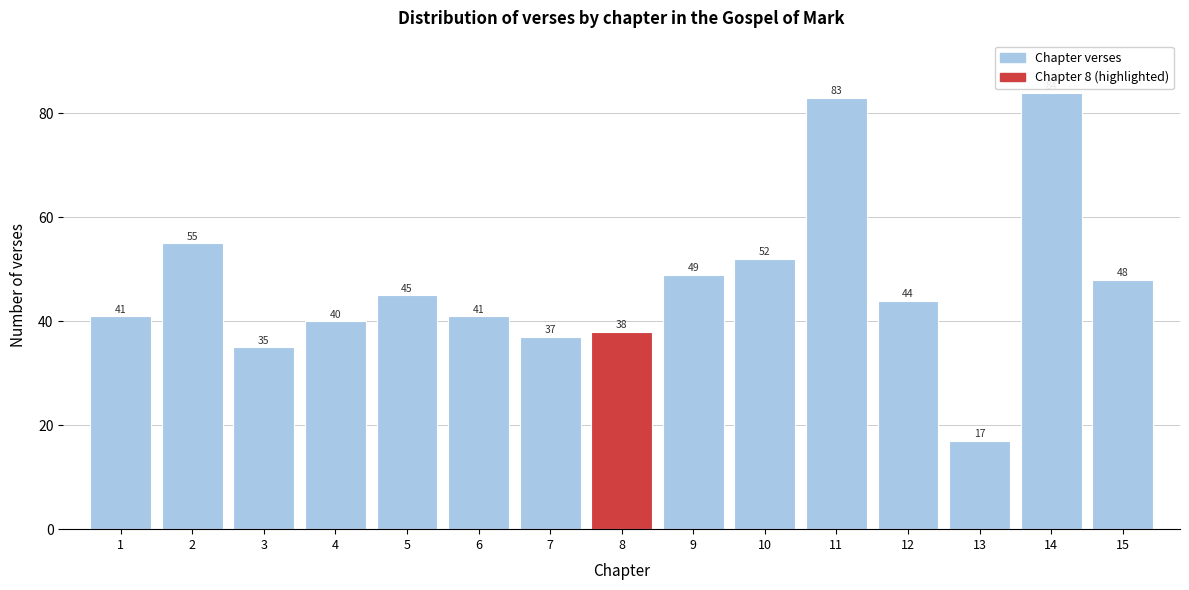

Reading right to left, extract all data points from this chart.

15=48	14=84	13=17	12=44	11=83	10=52	9=49	8=38	7=37	6=41	5=45	4=40	3=35	2=55	1=41